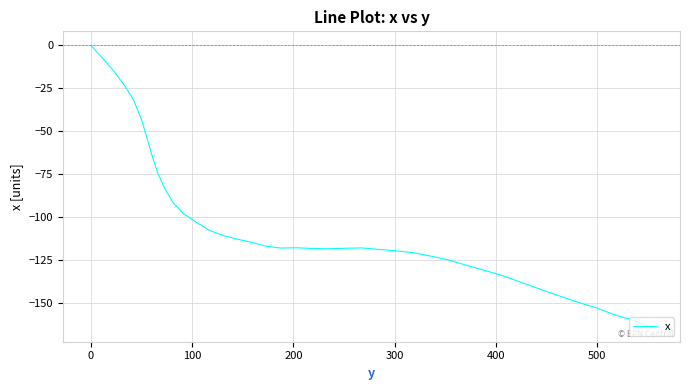

Is this an area chart (filled region under the line)?

No